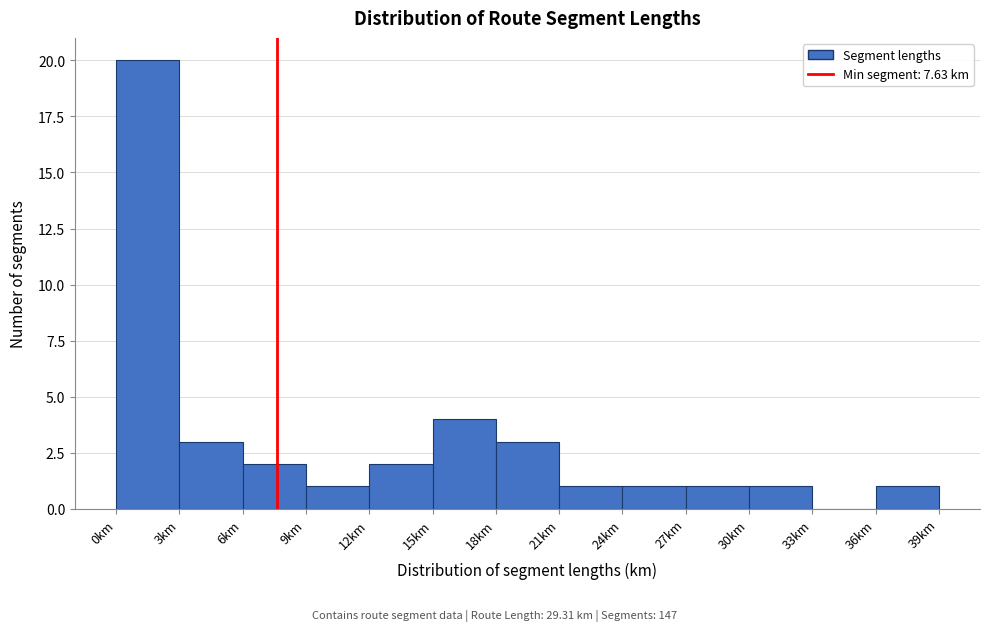

Reading left to right, transcribe this chart: for each bar, give the range it covers on the x-axis and its height. The values are not printed on the chart, so give them approximately, as read against the axis.

0 to 3: 20
3 to 6: 3
6 to 9: 2
9 to 12: 1
12 to 15: 2
15 to 18: 4
18 to 21: 3
21 to 24: 1
24 to 27: 1
27 to 30: 1
30 to 33: 1
33 to 36: 0
36 to 39: 1